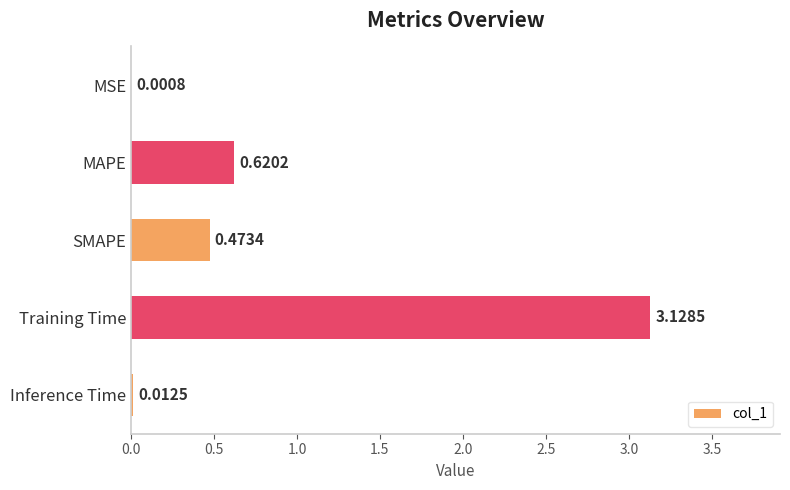

Which label corresponds to the largest value in the chart?

Training Time